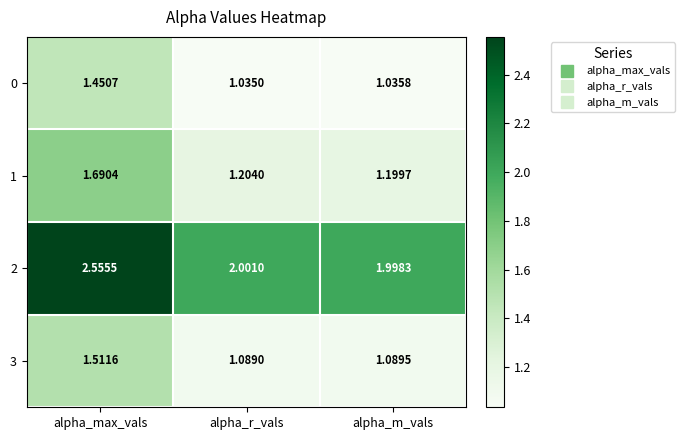

Which category has the highest value across all series?

alpha_max_vals